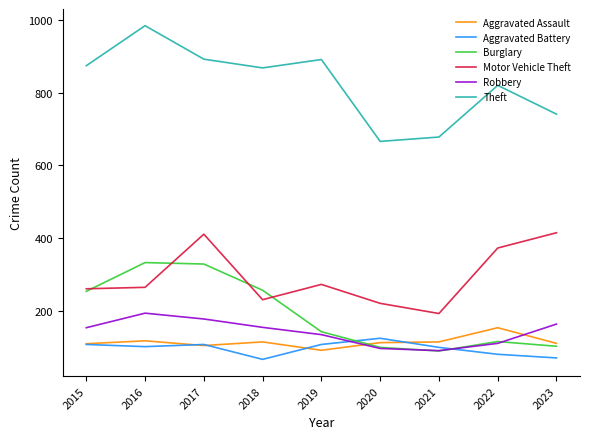

True or false: Motor Vehicle Theft has more than 0 interior local peaks.

True